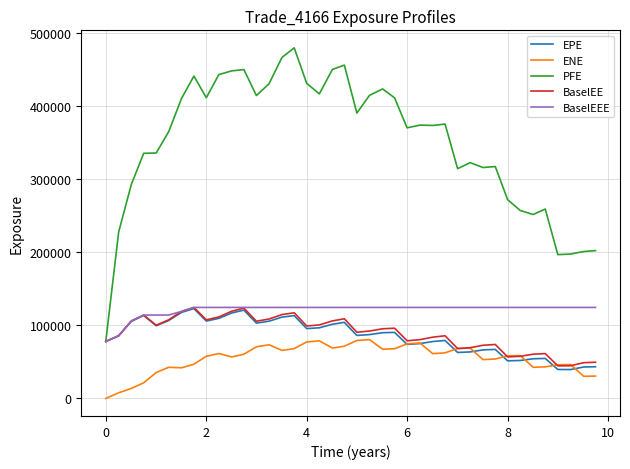

What is the maximum value shown in the chart?

479191.0